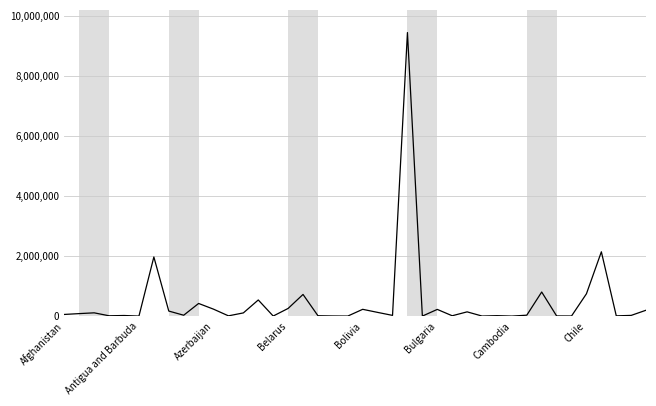

What is the greatest value displayed?

9447165